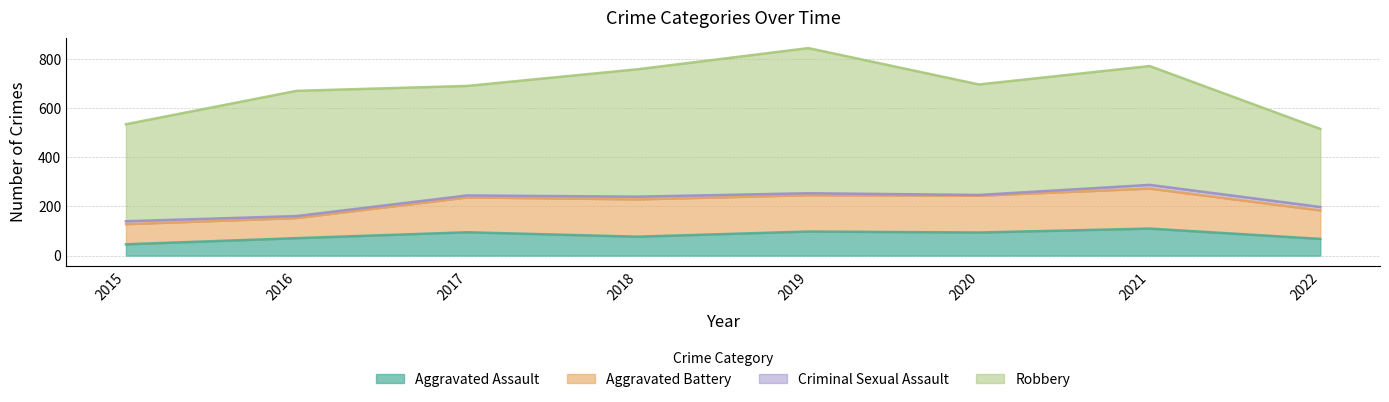

The value of Aggravated Battery at 2021 is 163. True or false?

True